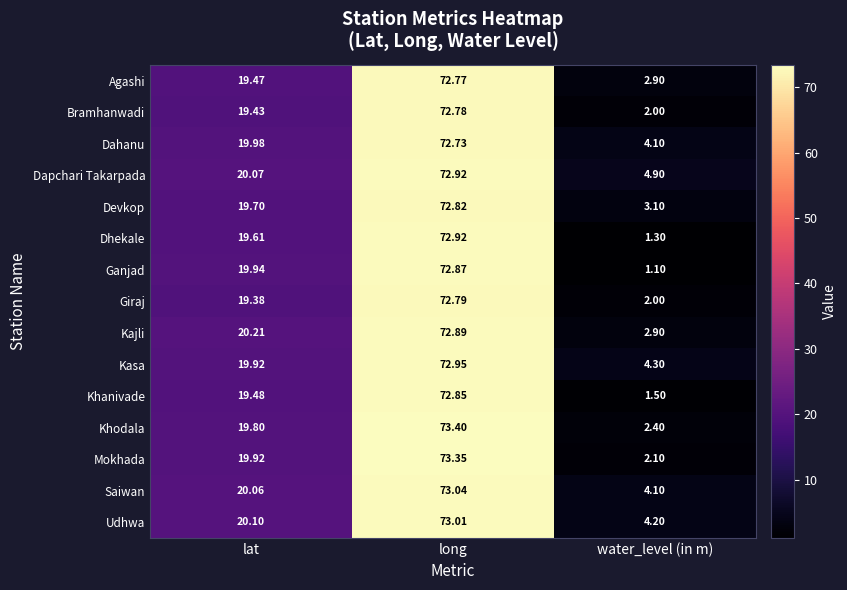

Which category has the lowest value across all series?

water_level (in m)